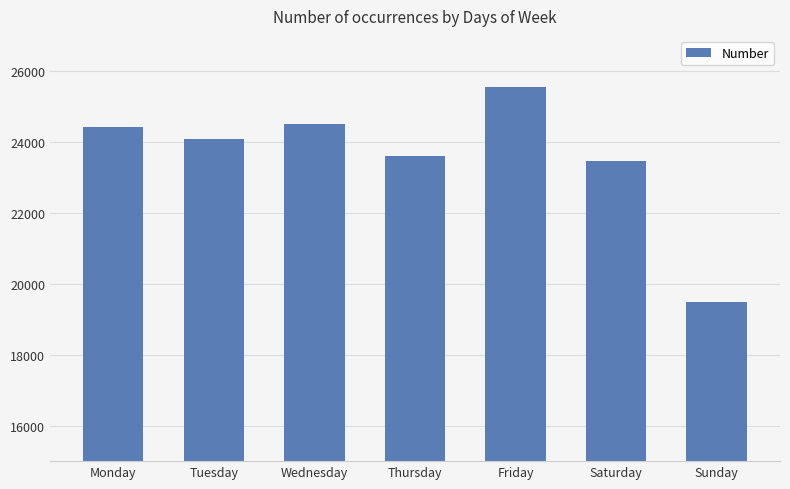

The chart shows a value of 25560 at Friday. True or false?

True